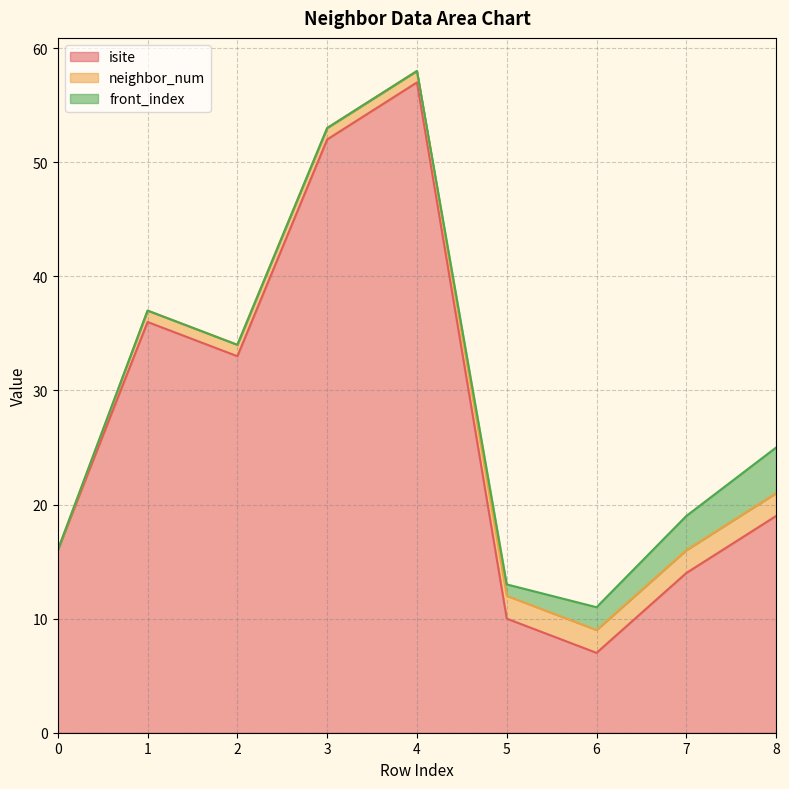

Reading left to right, list all the values displayed in this chart.

isite: 0=16	1=36	2=33	3=52	4=57	5=10	6=7	7=14	8=19
neighbor_num: 0=0	1=1	2=1	3=1	4=1	5=2	6=2	7=2	8=2
front_index: 0=0	1=0	2=0	3=0	4=0	5=1	6=2	7=3	8=4